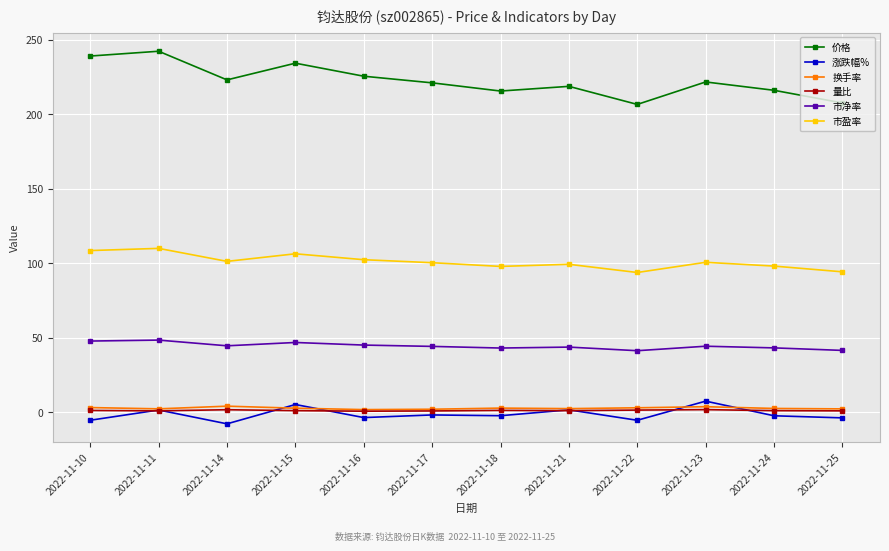

Which series has the widest spread of values?

价格